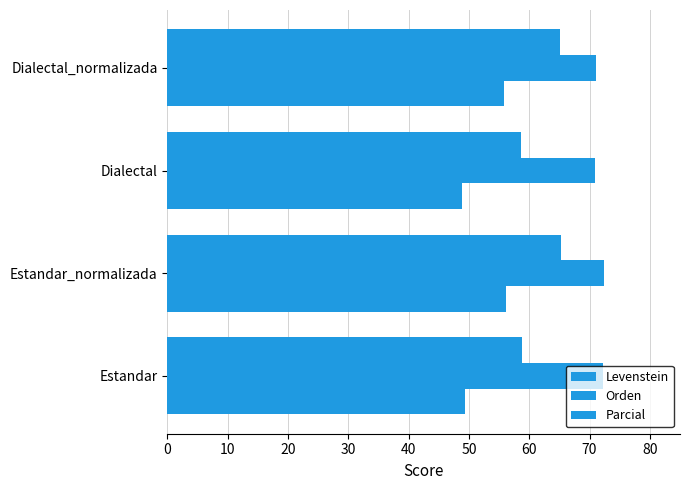

What is the value of the Levenstein bar at the 4th from the left?

55.8